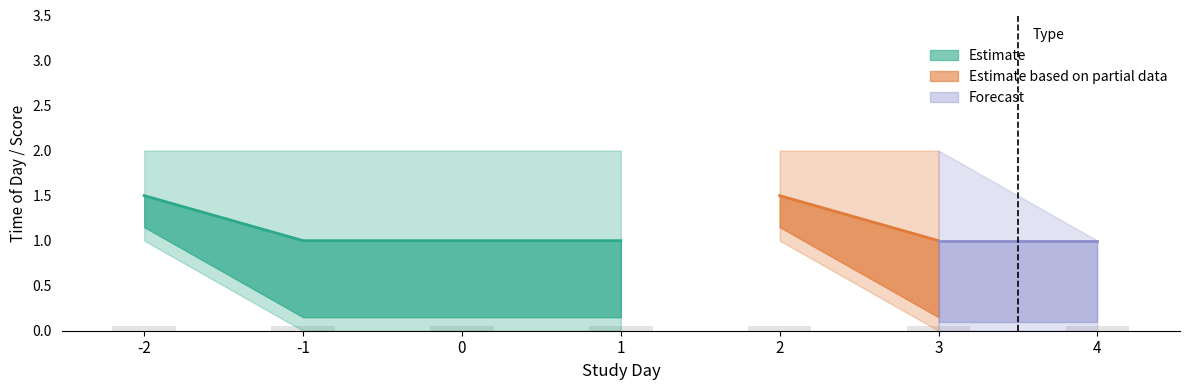

Reading left to right, what are all the values shown in this chart?

tod_mean: -2=1.5	-1=1.0	0=1.0	1=1.0	2=1.5	3=1.0	4=1.0
tod_upper: -2=2.0	-1=2.0	0=2.0	1=2.0	2=2.0	3=2.0	4=1.0
tod_lower: -2=1.0	-1=0.0	0=0.0	1=0.0	2=1.0	3=0.0	4=0.0
sx_total: -2=0.0	-1=0.0	0=0.0	1=0.0	2=0.0	3=0.0	4=0.0
label: -2=0.0	-1=0.0	0=0.0	1=0.0	2=0.0	3=0.0	4=0.0